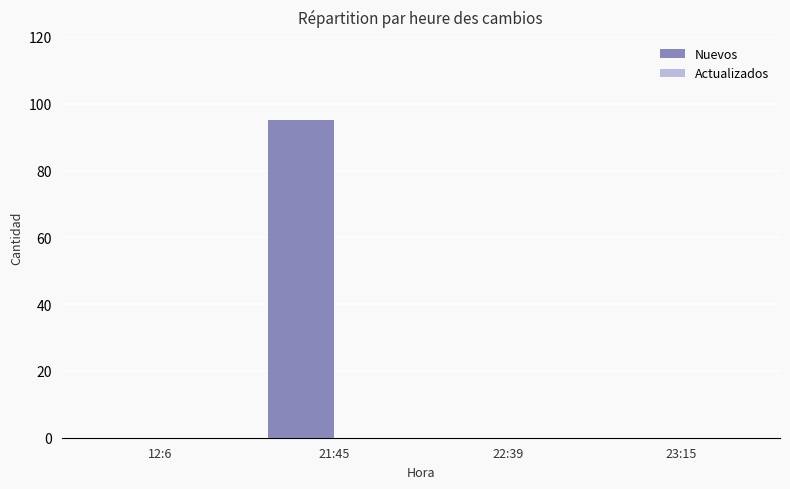

The chart shows a value of 31 at 22:39. True or false?

False